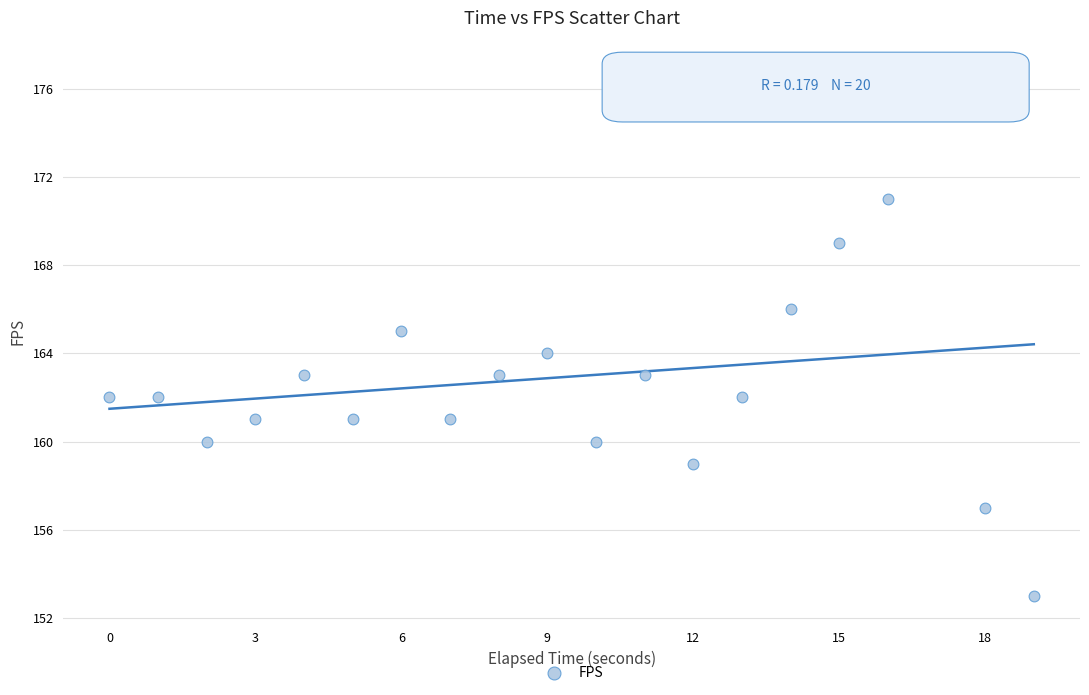

What is the range of Y values (max minus min)?

24